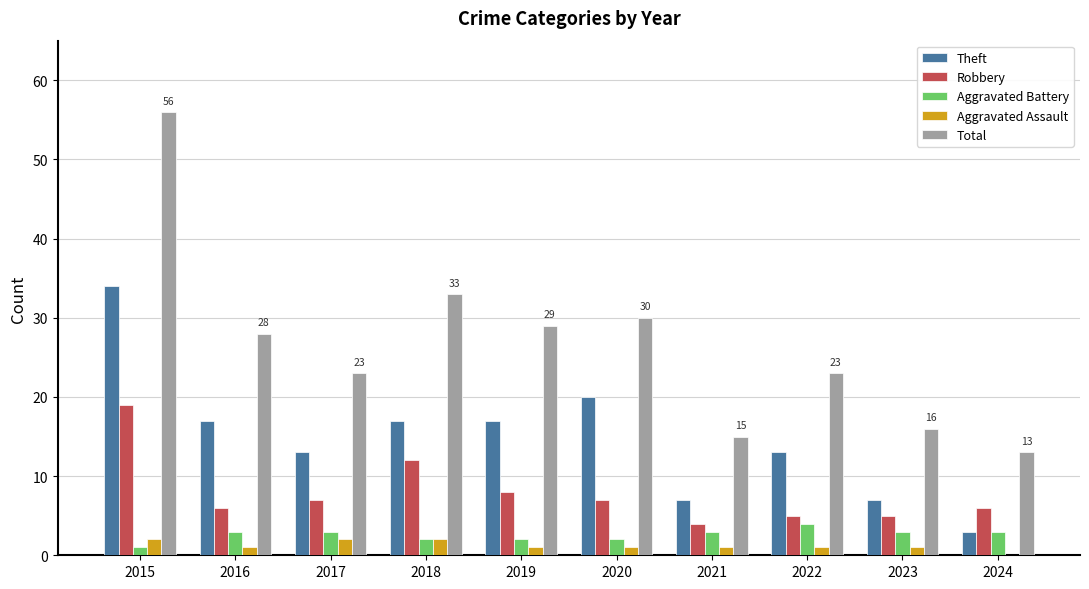

Which series has the largest total across all categories?

Total